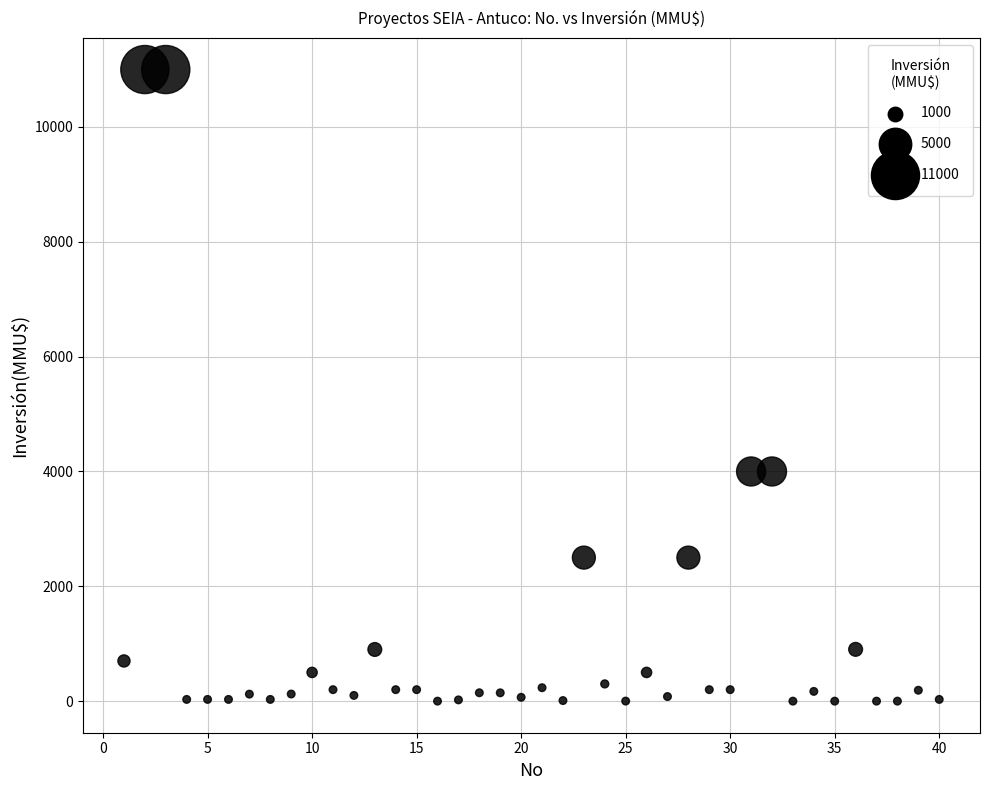

What is the range of Y values (max minus min)?

11000